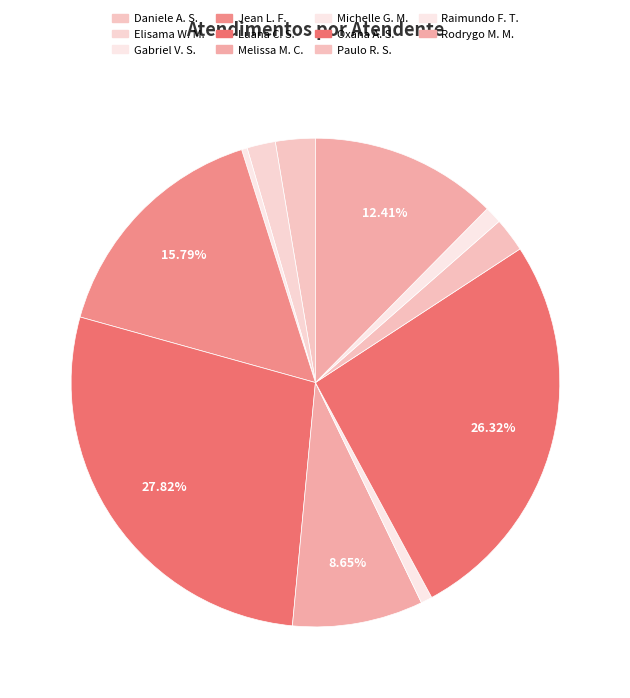

Rank the categories by value from highest to lowest.

Luana Cristine Sa dos Santos, Oxana Andreli da Silva, Jean Lucas Ferreira, Rodrygo Moura Mujol, Melissa Maria Caleffi Zechini, Daniele Aparecida dos Santos, Paulo Roberto da Silva Junior, Elisama Walter Machado, Raimundo Francisco Taborda, Michelle Goncalves Mello, Gabriel Viana dos Santos Silva